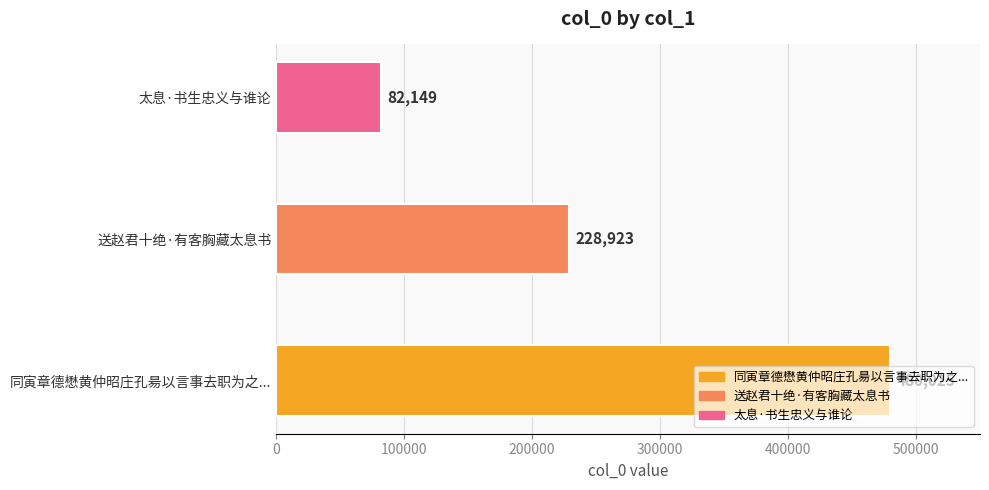

The chart shows a value of 480025 at 同寅章德懋黄仲昭庄孔昜以言事去职为之太息书此自示不寄三人. True or false?

True